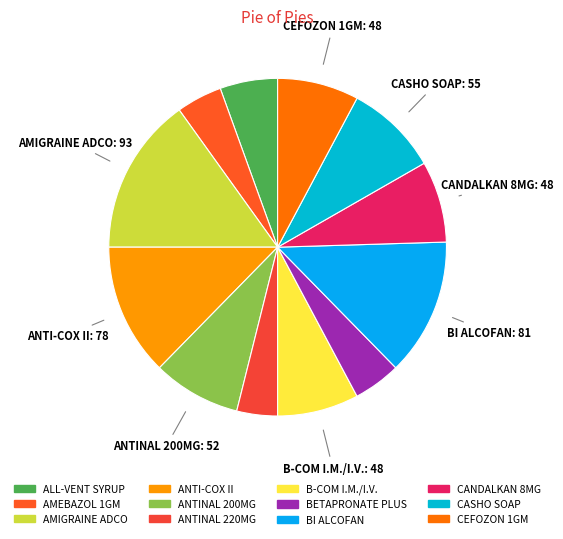

Count the number of slices in the pie.

12